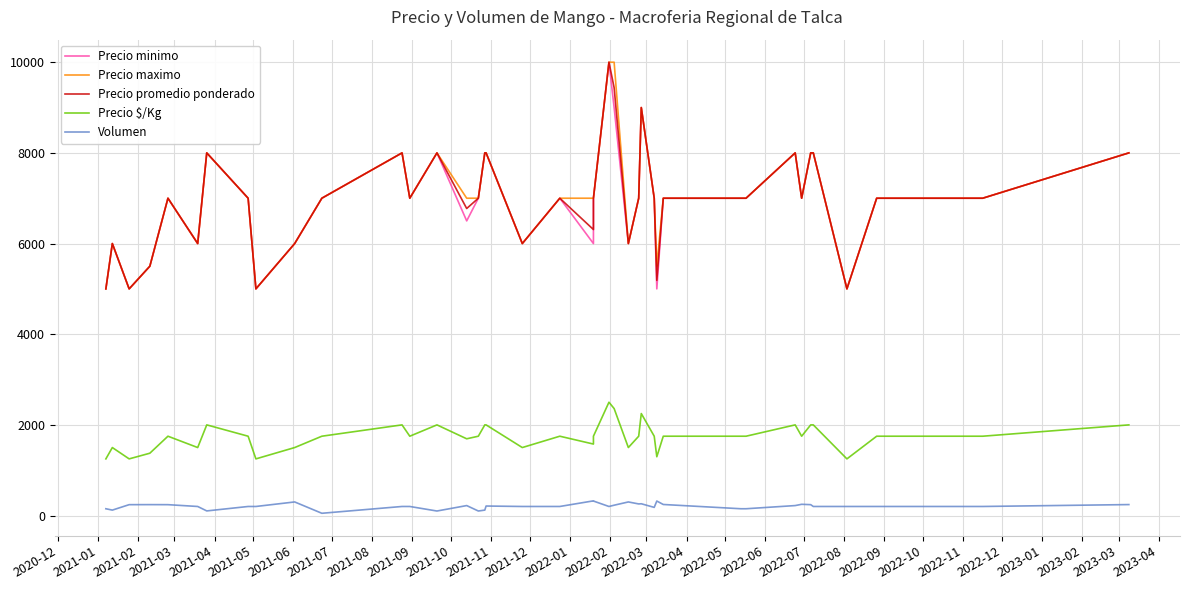

What is the sum of all Precio $/Kg values?

69802